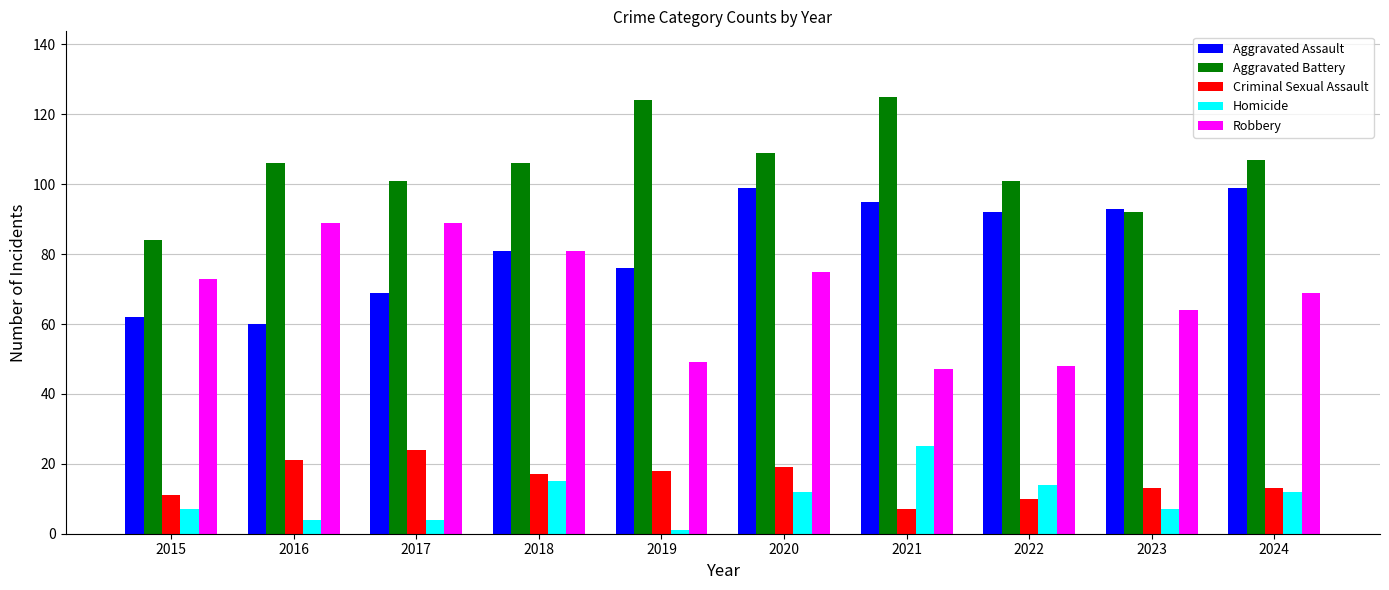

Which series changed the most between 2021 and 2023?

Aggravated Battery